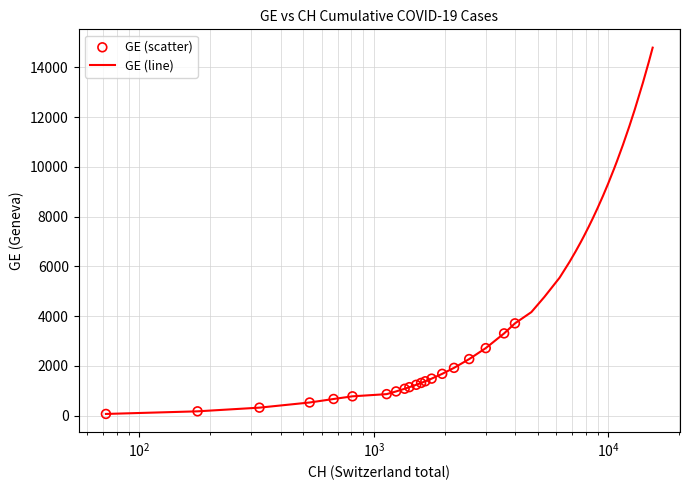

What is the maximum value shown in the chart?

14791